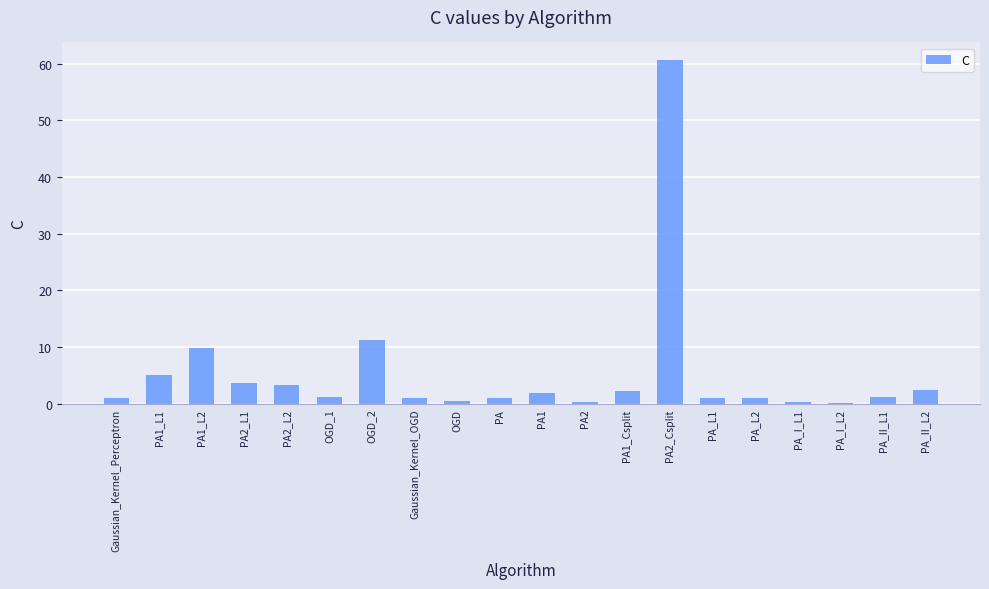

The value at PA is 1.0. True or false?

True